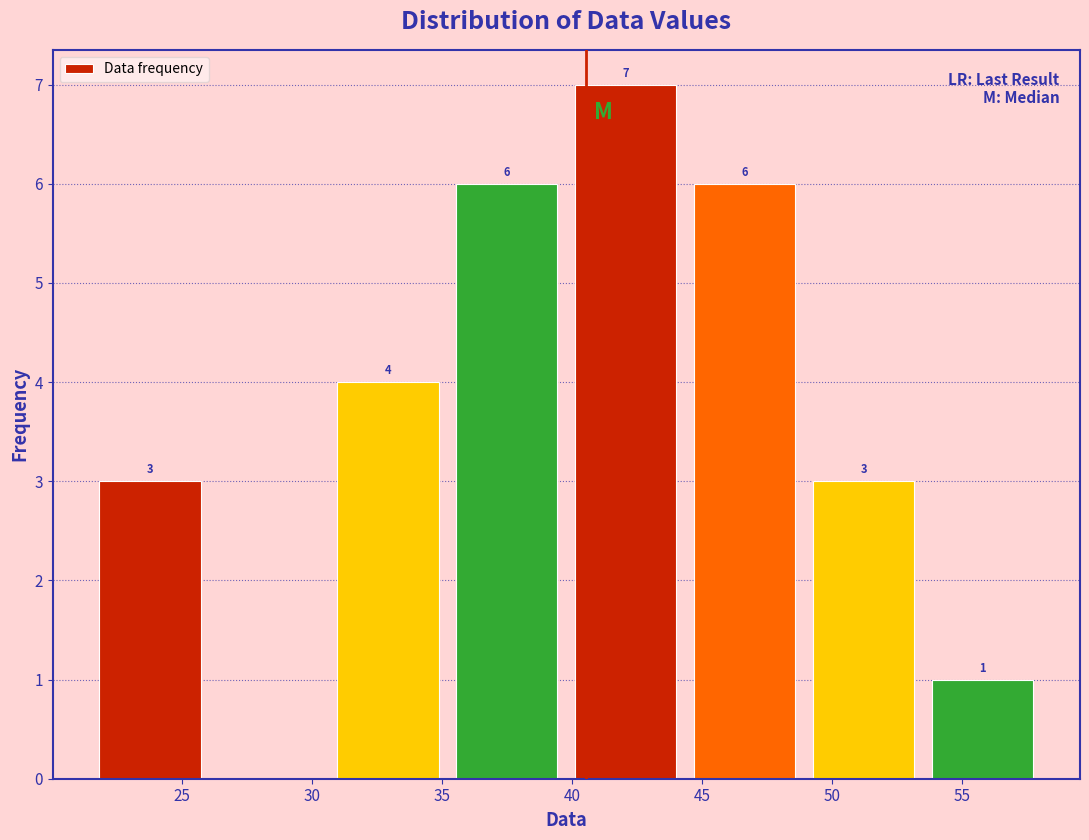

Over which range of the x-axis is the bar tallest?

40.0 to 44.5